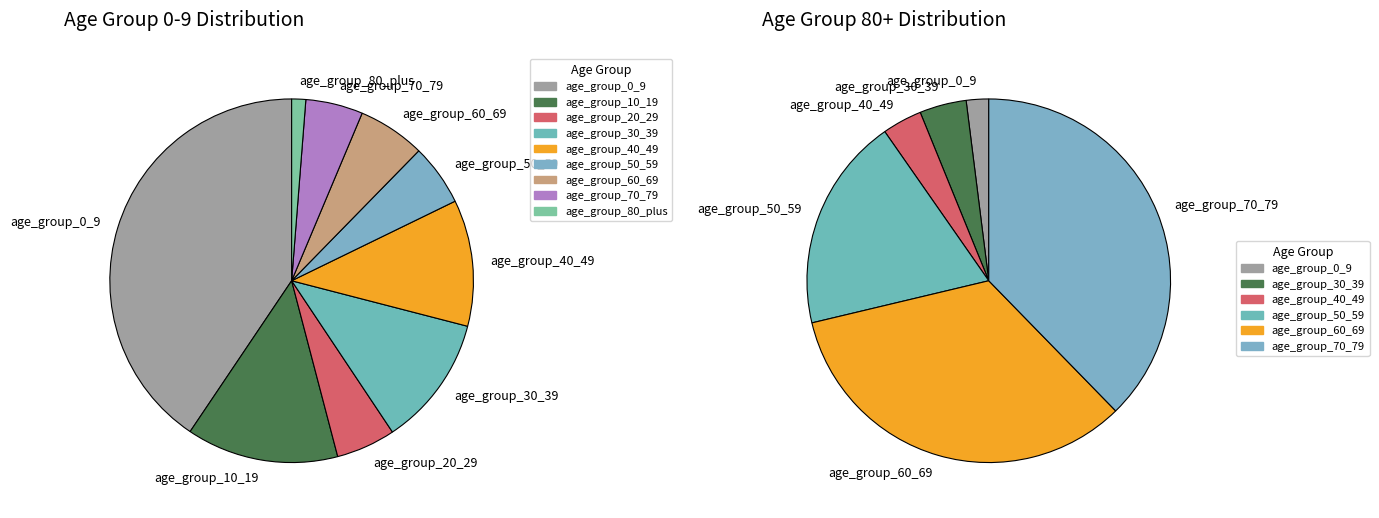

Is it true that age_group_10_19 is 14% of the pie?

True